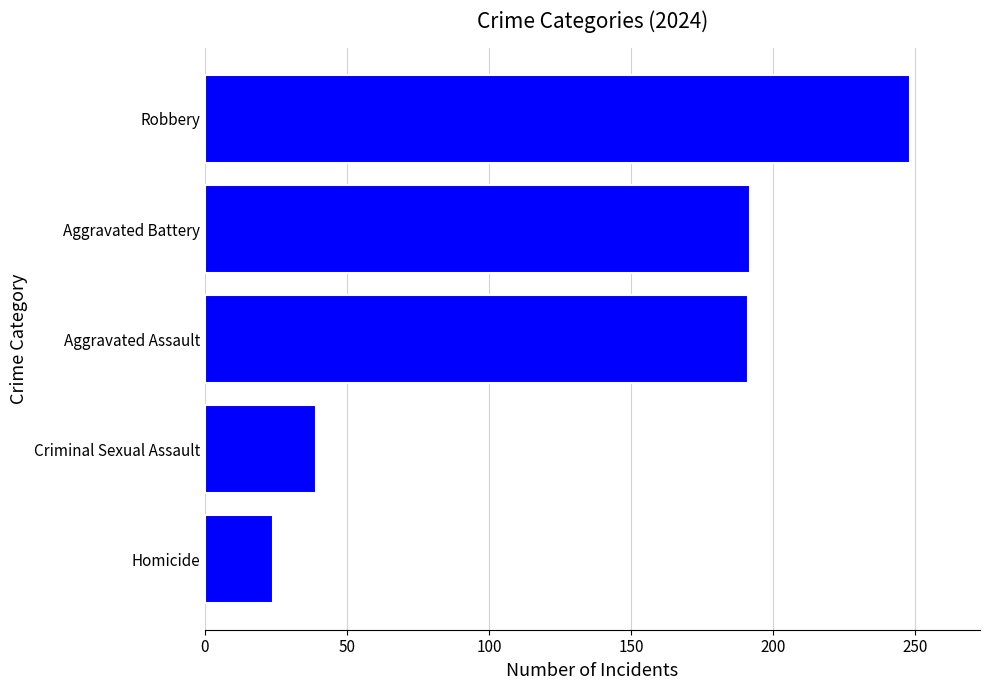

At which label is the value closest to 136?

Aggravated Assault